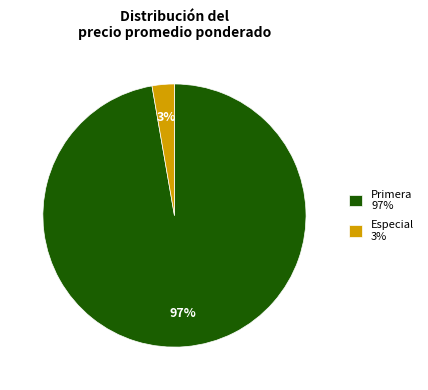

True or false: Primera 97% accounts for 97% of the total.

True